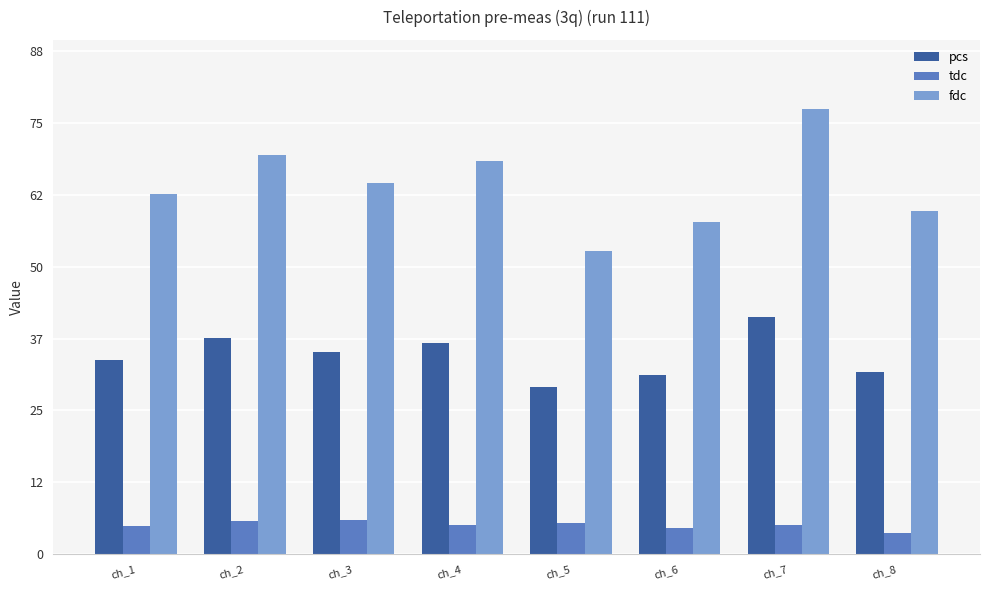

Which category has the highest value across all series?

ch_7